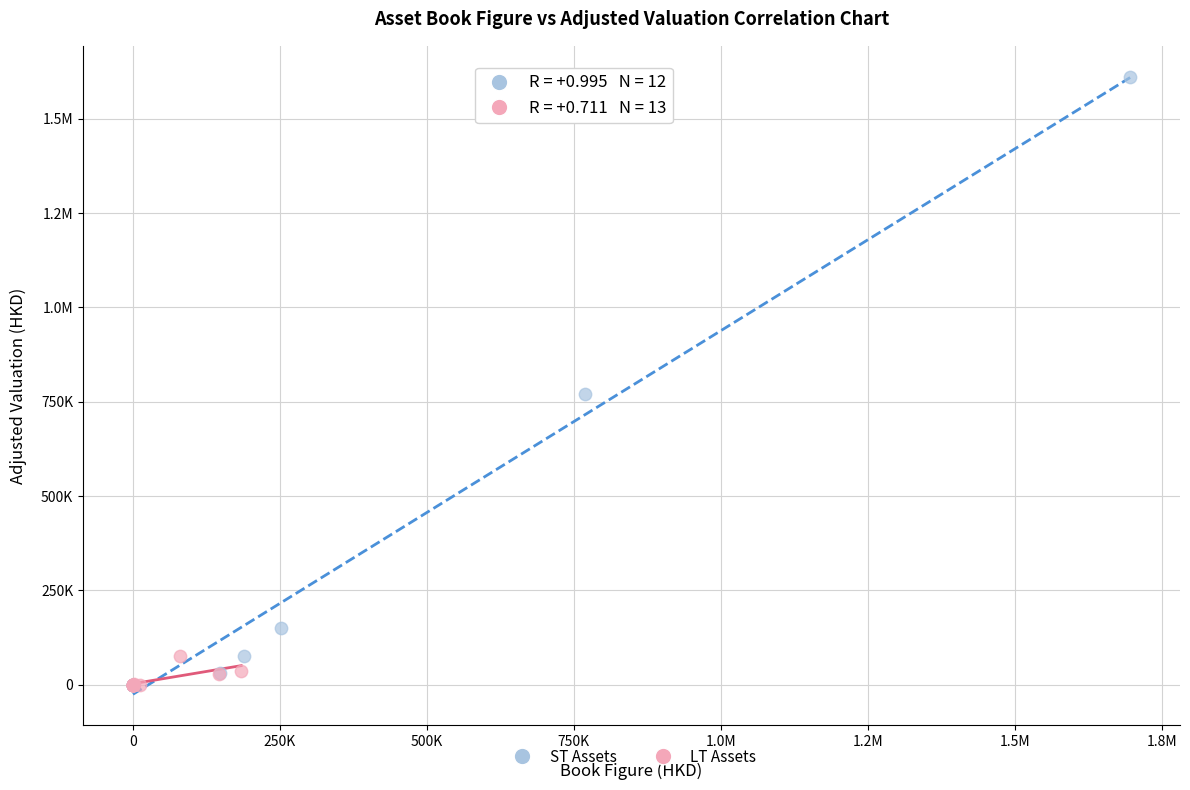

What are all the series names shown in the legend?

ST Assets, LT Assets